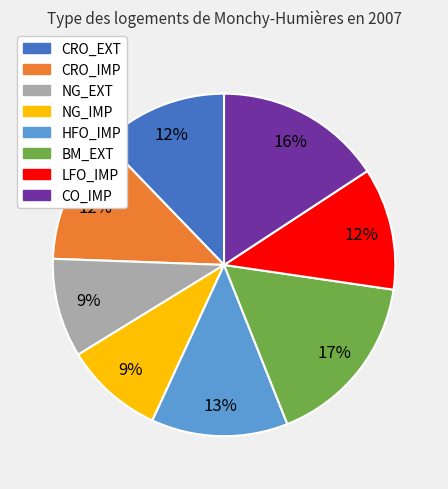

To the nearest percent, what percentage of the pie is NG_EXT?

9%